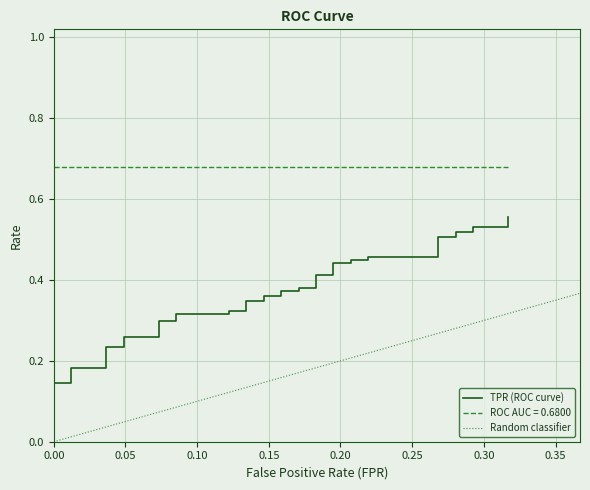

What is the average value of the roc_auc series?

0.7